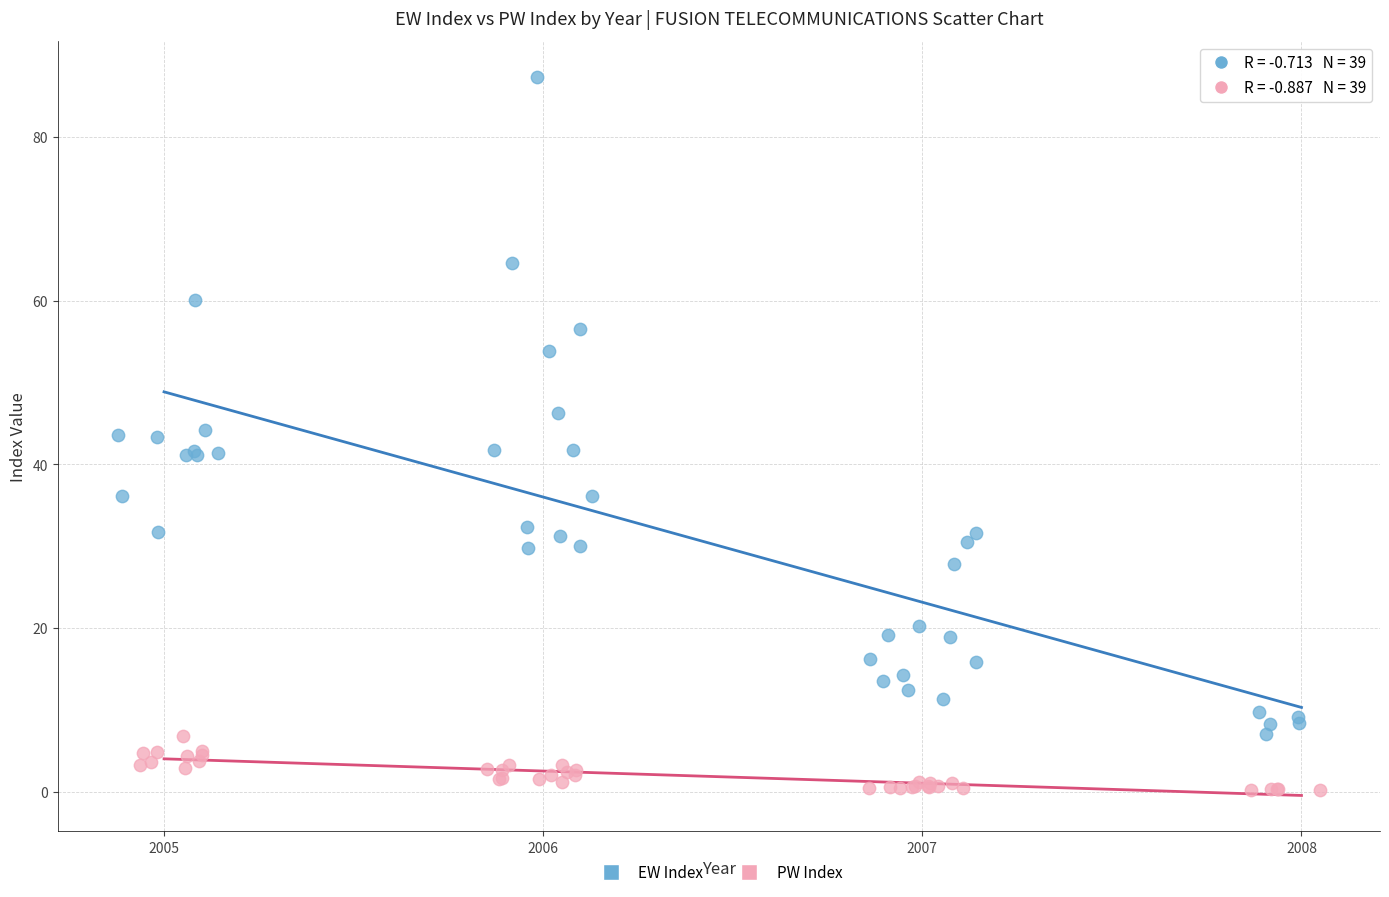

Which series reaches the maximum Y coordinate?

EW Index